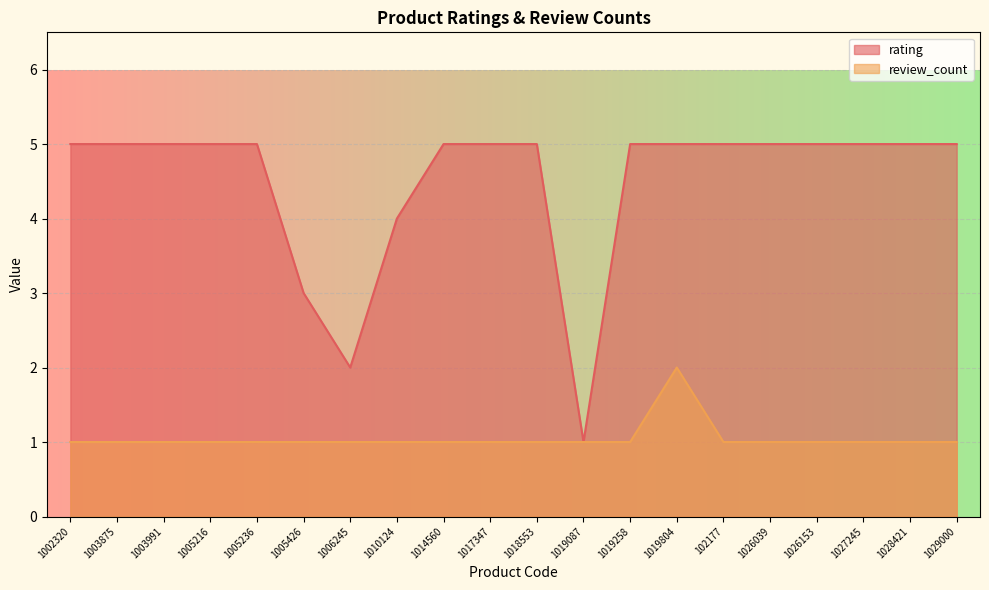

Between 1003991 and 1005426, which series saw the biggest shift?

rating